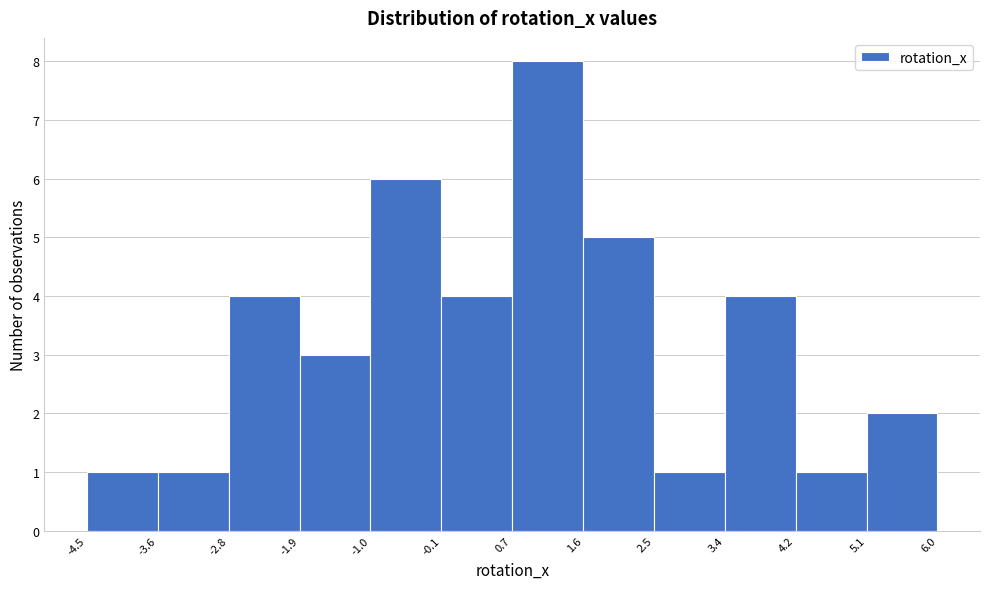

How tall is the bar that spans -4.5 to -3.6 on the x-axis? The values are not printed on the chart, so give them approximately, as read against the axis.

1